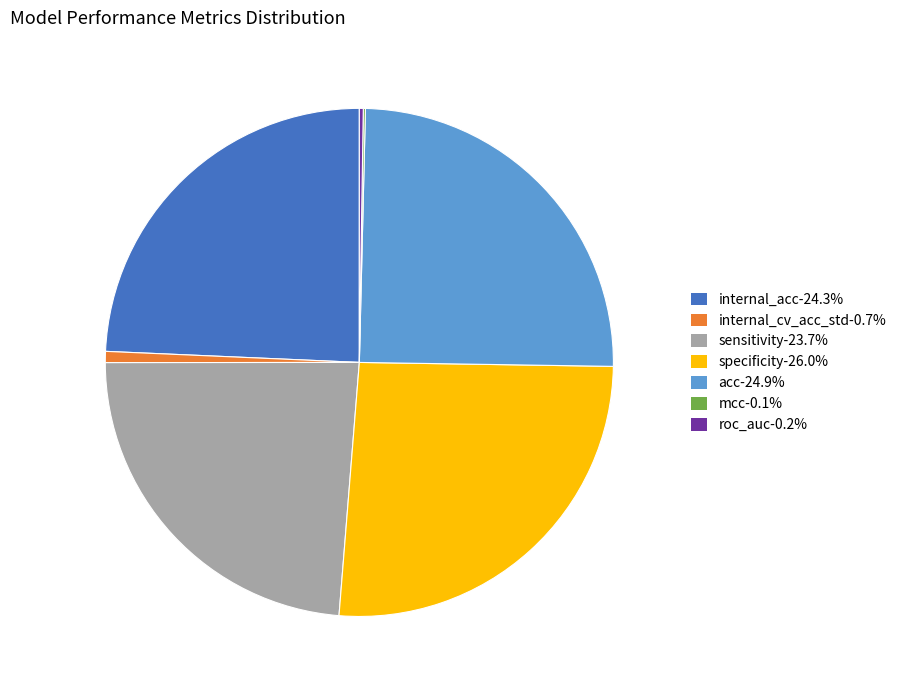

Is there any slice that represents more than half of the pie?

No